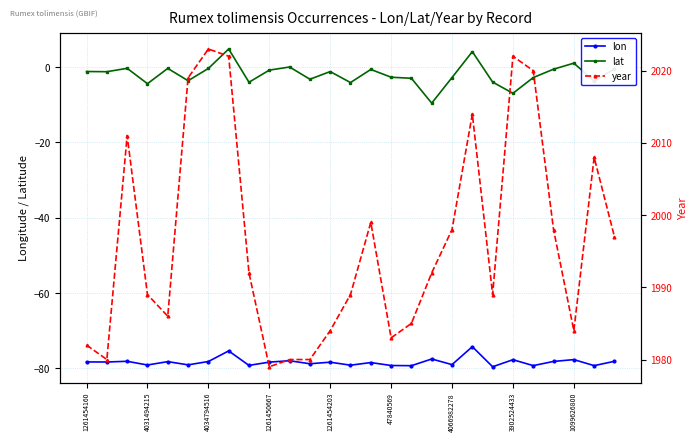

What is the difference between the maximum and second lowest values in the lon series?

5.1